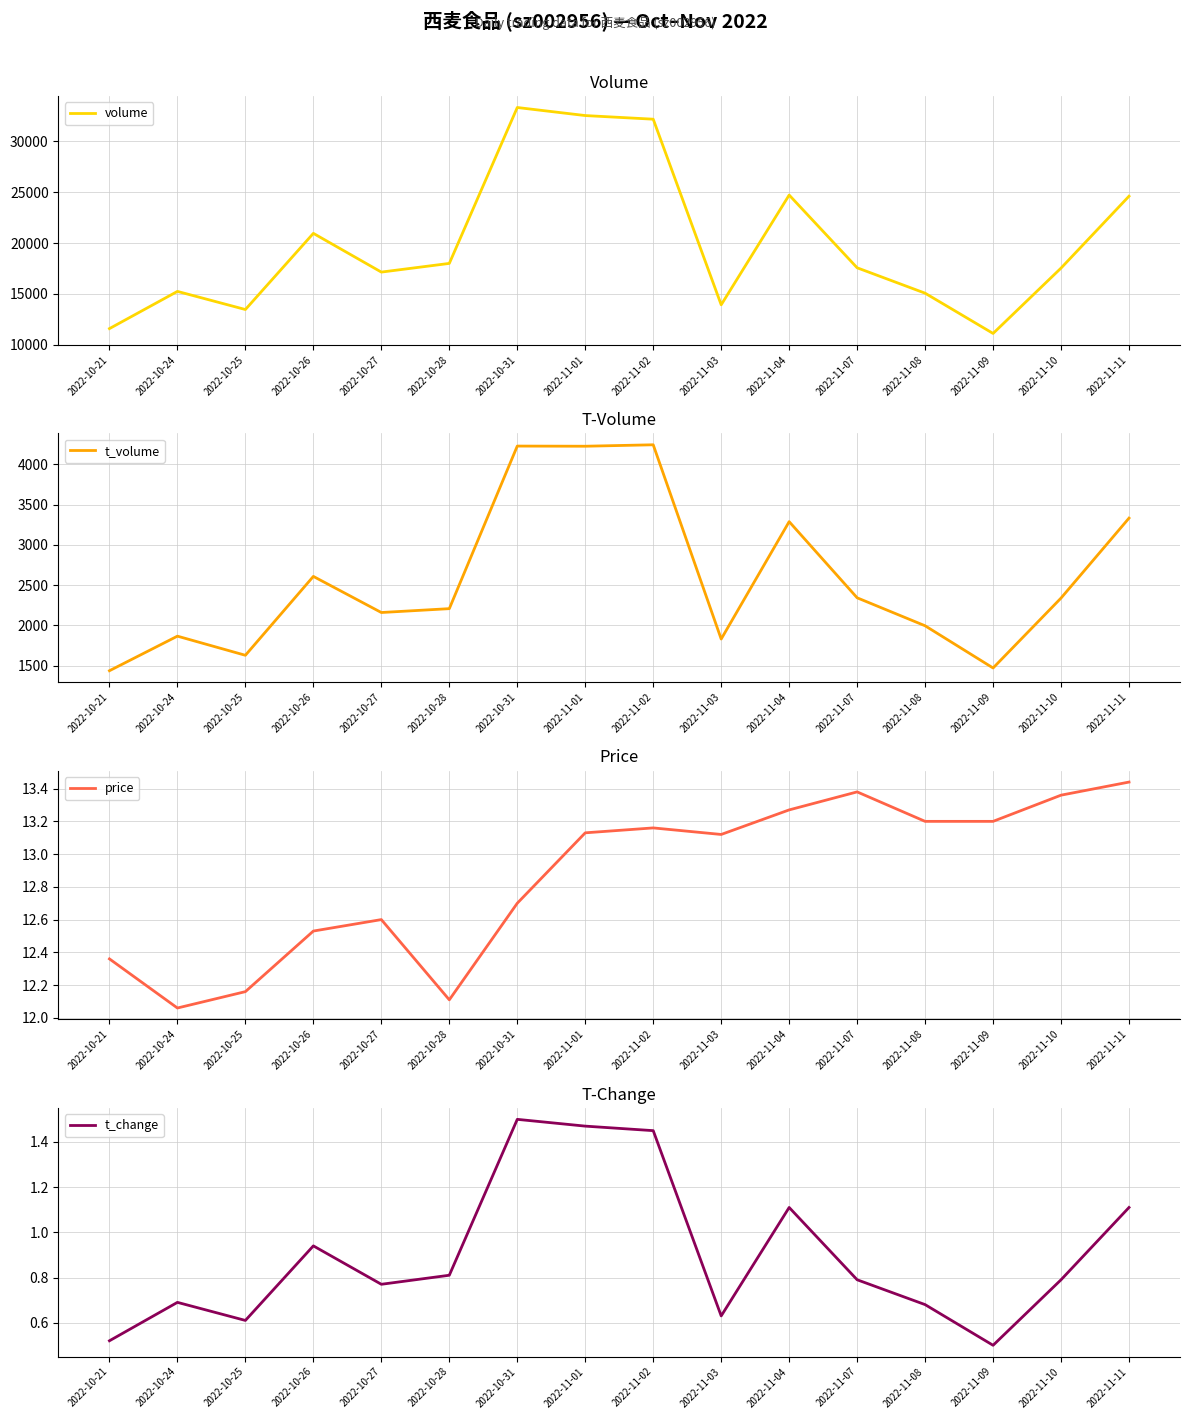

Is it true that price equals 13.2 at 2022-11-08?

True